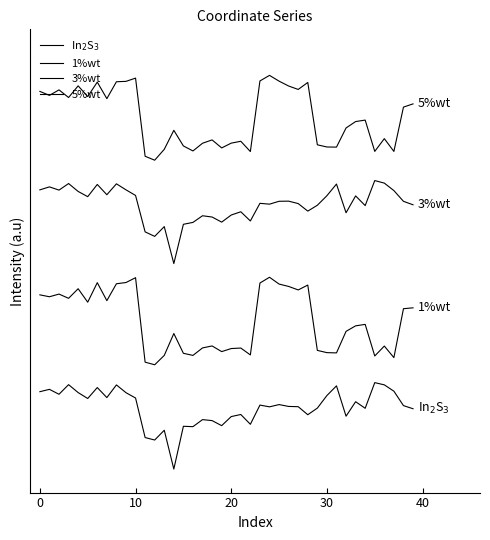

Which category has the lowest value in the 3%wt series?

14